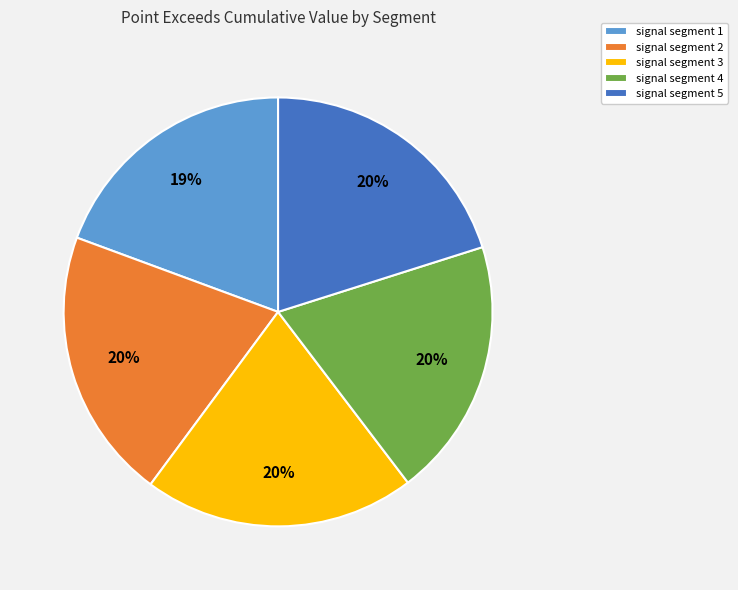

How many slices are in this pie chart?

5